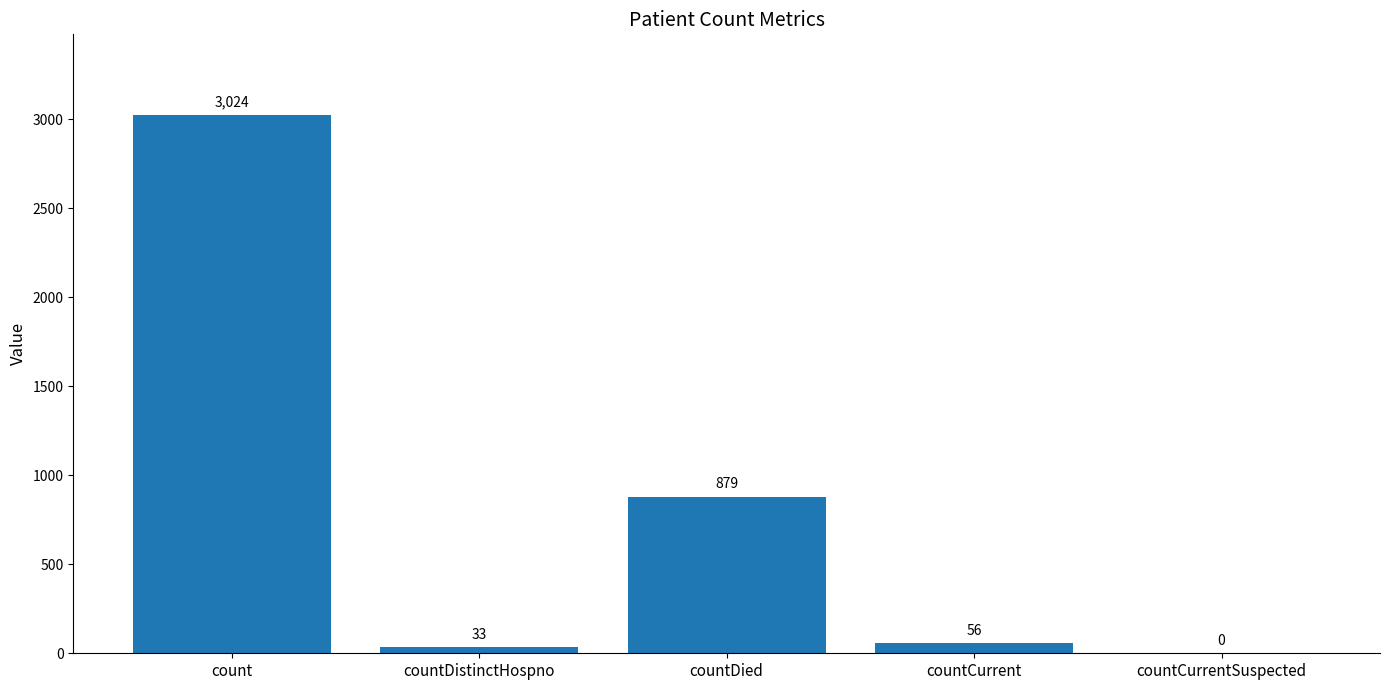

What is the sum of all values?

3992